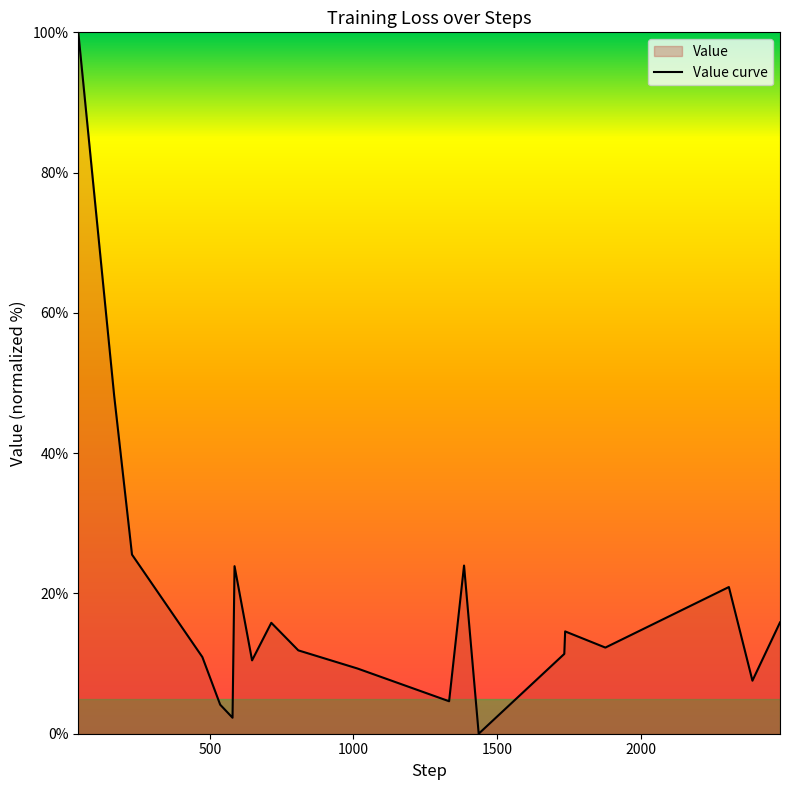

True or false: the data shows 20.9 at 17.

True